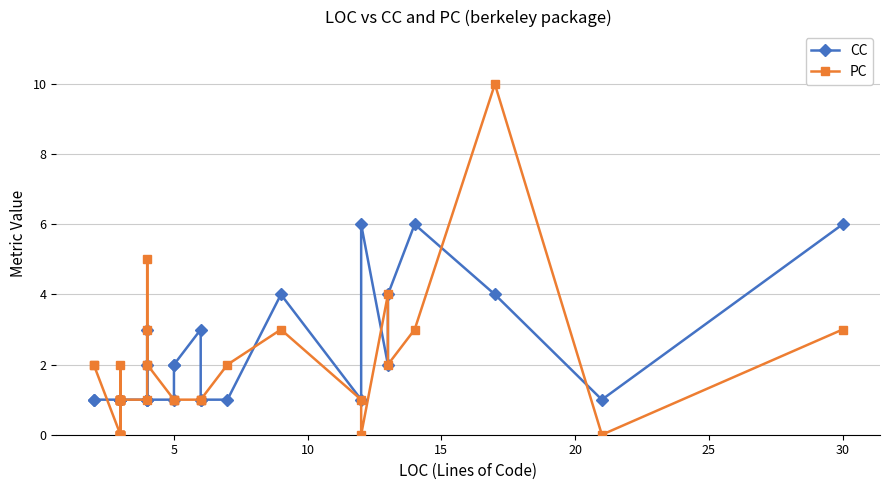

Is this an area chart (filled region under the line)?

No